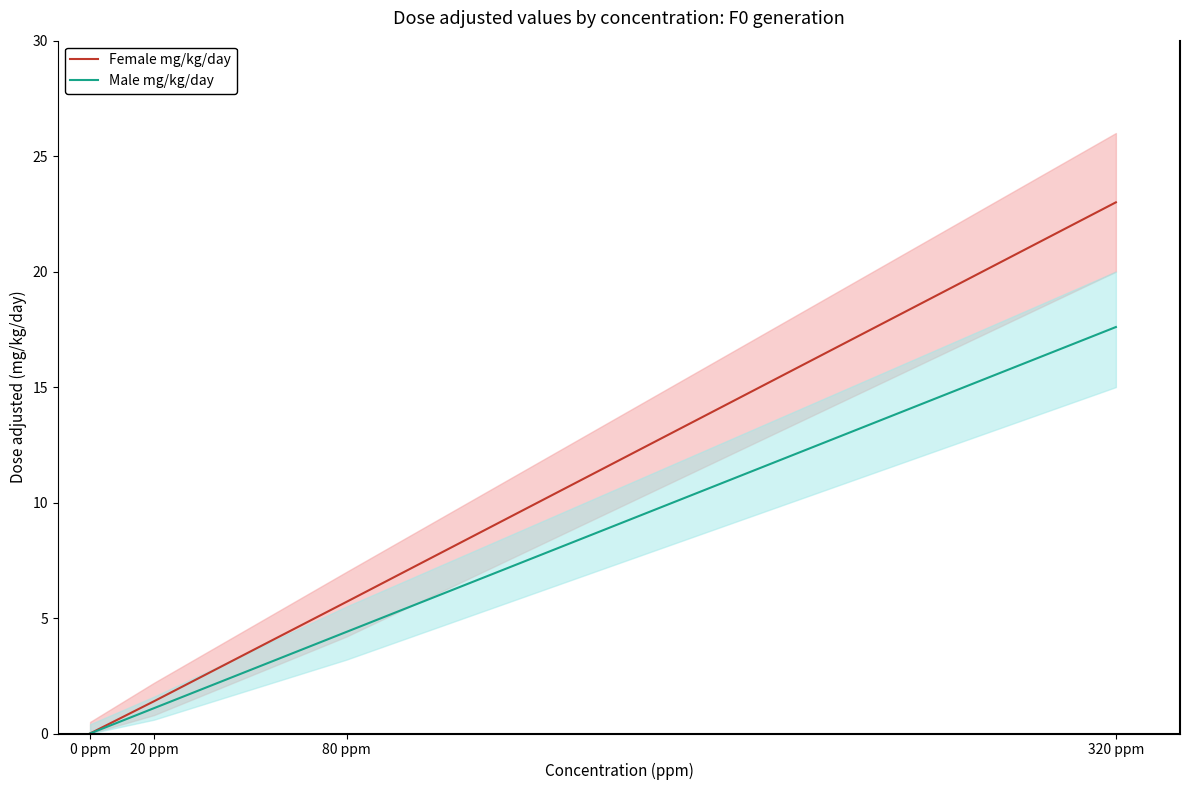

True or false: Male mg/kg/day and Female mg/kg/day cross at least once.

False